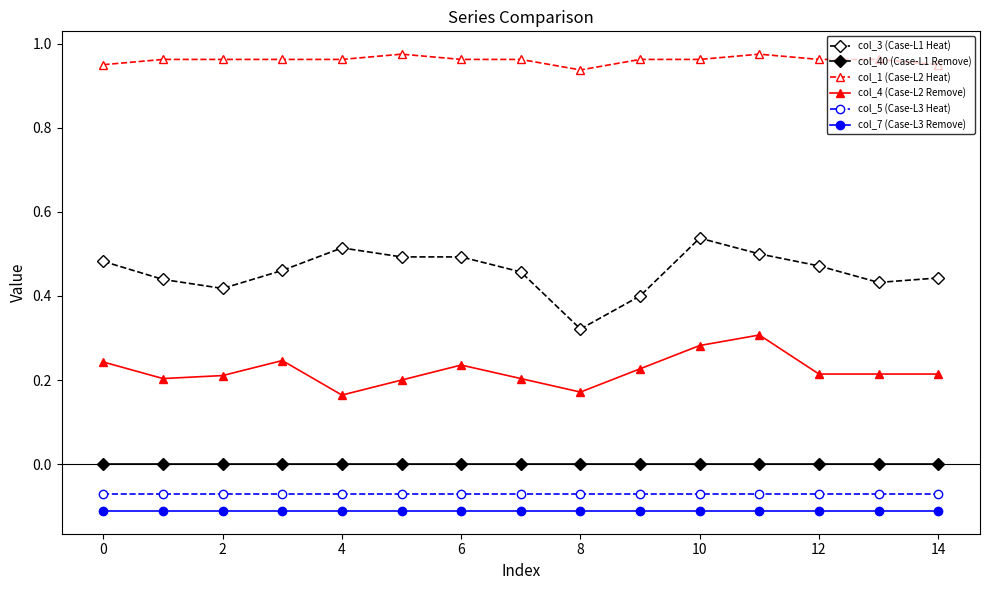

Which series has the widest spread of values?

col_3 (Case-L1 Heat)